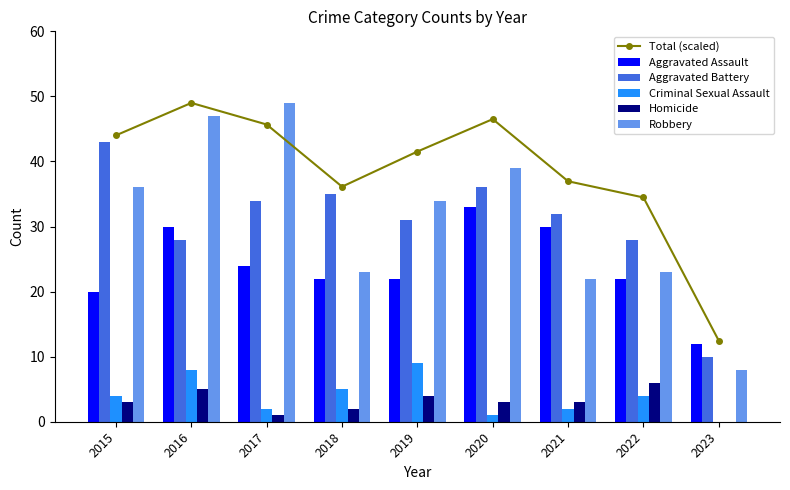

The Total (scaled) series shows 53.6 at 2018. True or false?

False